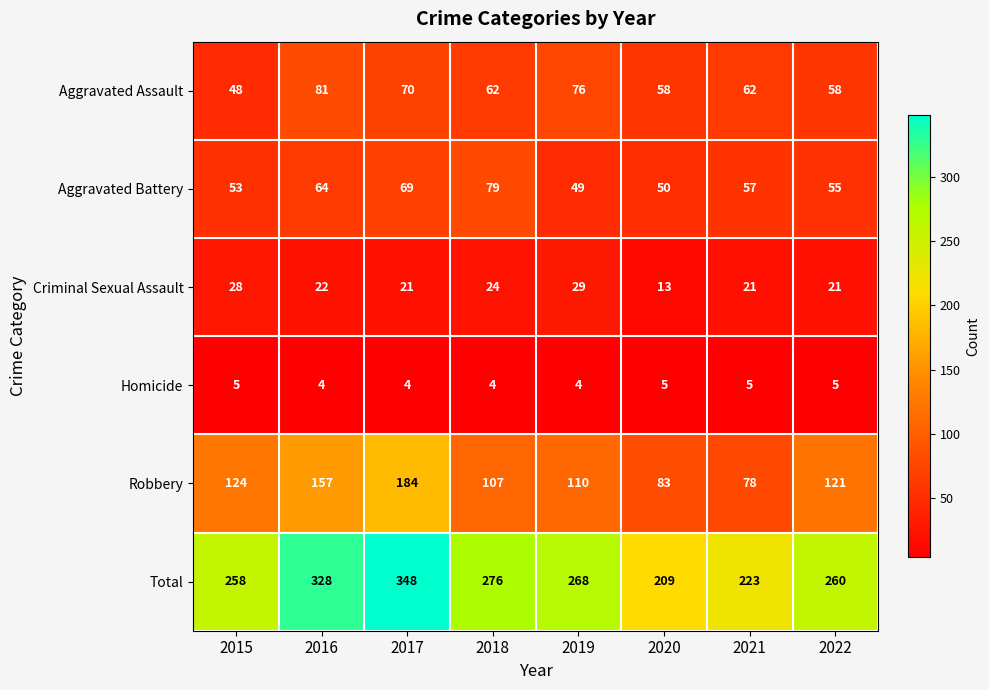

What is the average value of the Criminal Sexual Assault series?

22